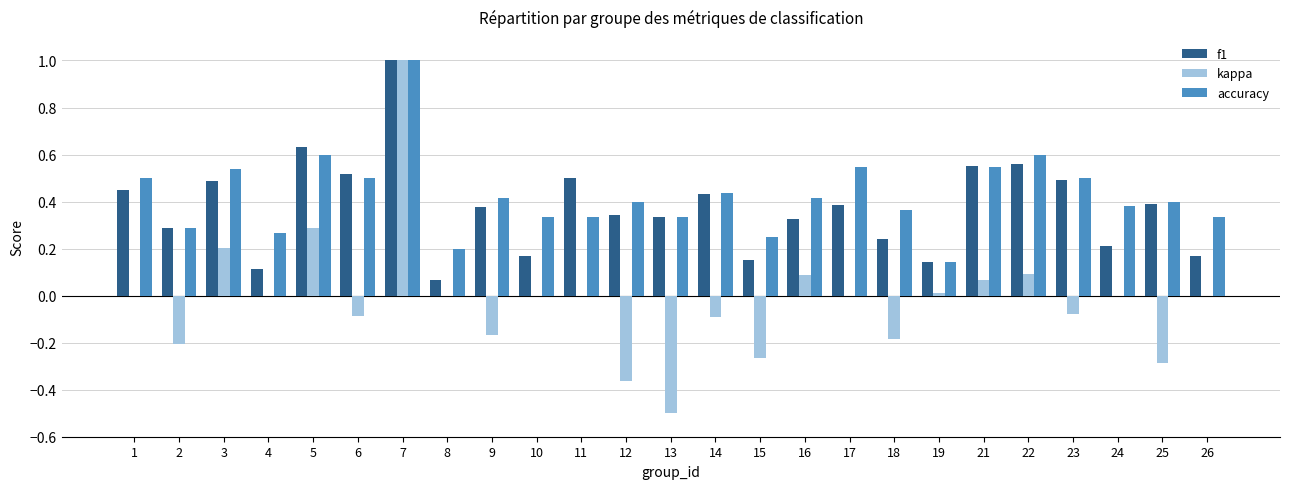

Is it true that kappa equals -0.1 at 9?

False